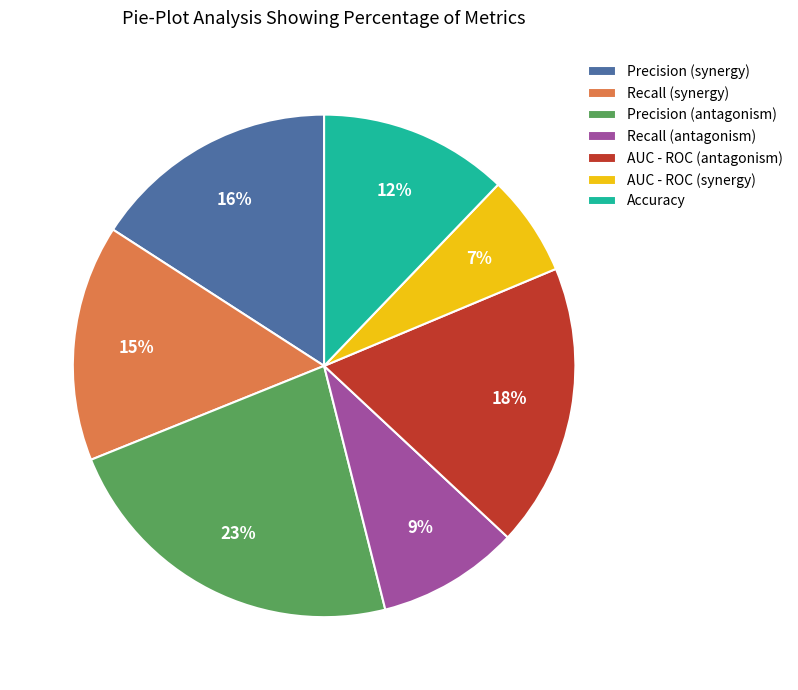

Is it true that Precision (antagonism) is 17% of the pie?

False